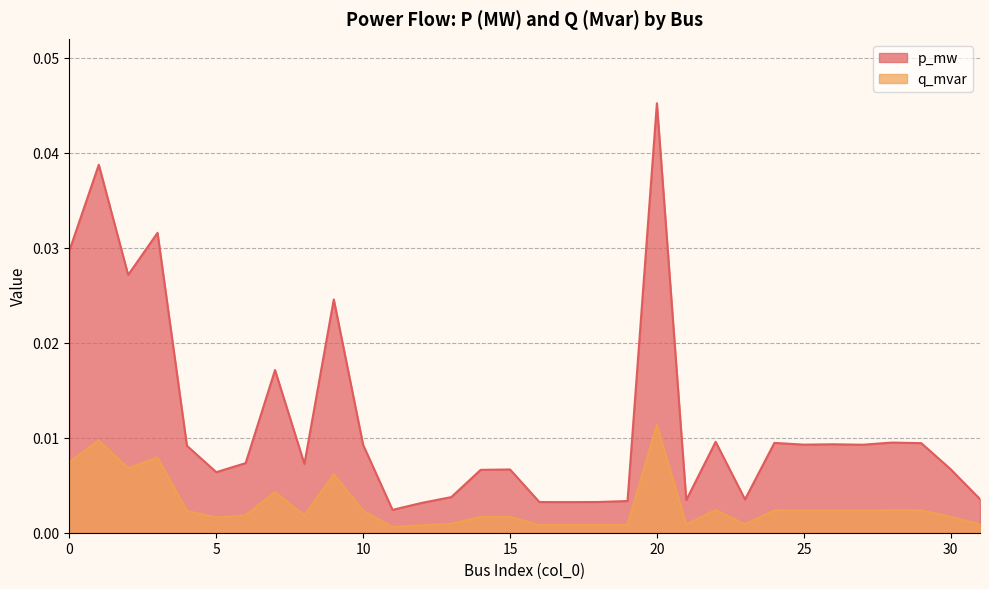

The q_mvar series shows 0.0 at 6. True or false?

True